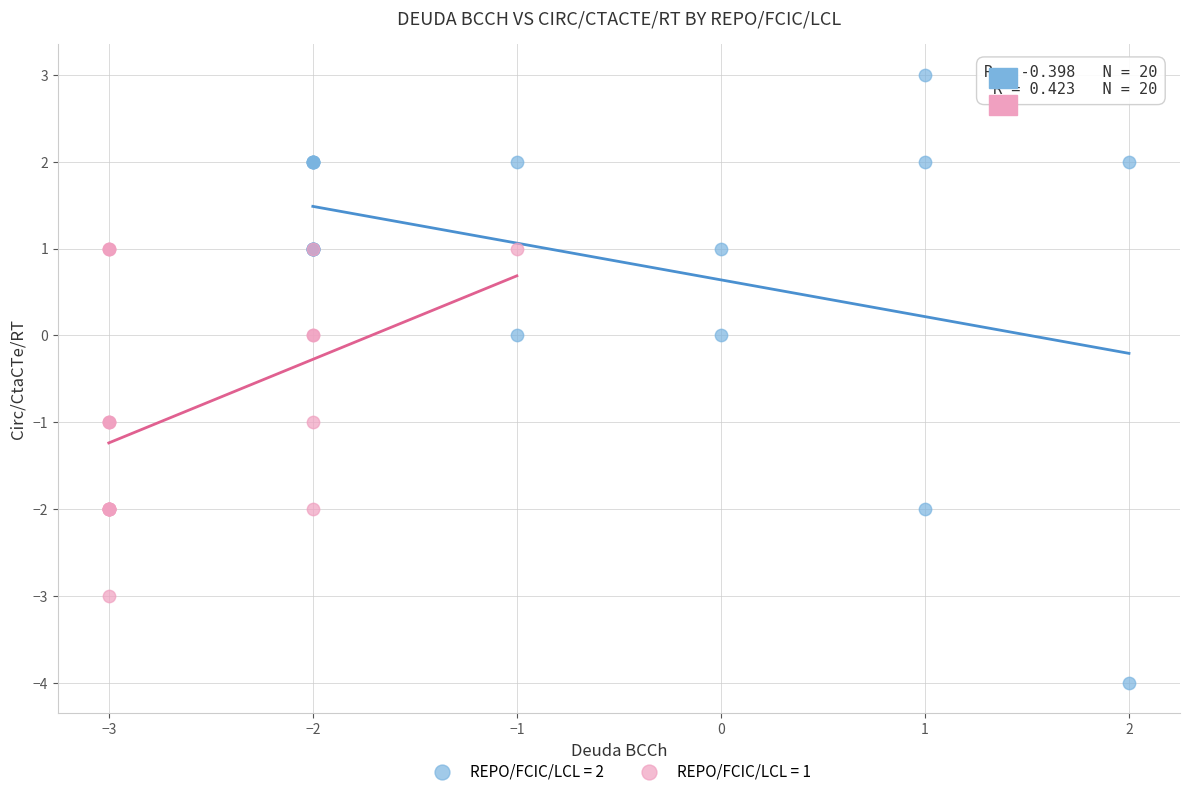

Which series contains the highest Y value?

REPO/FCIC/LCL = 2